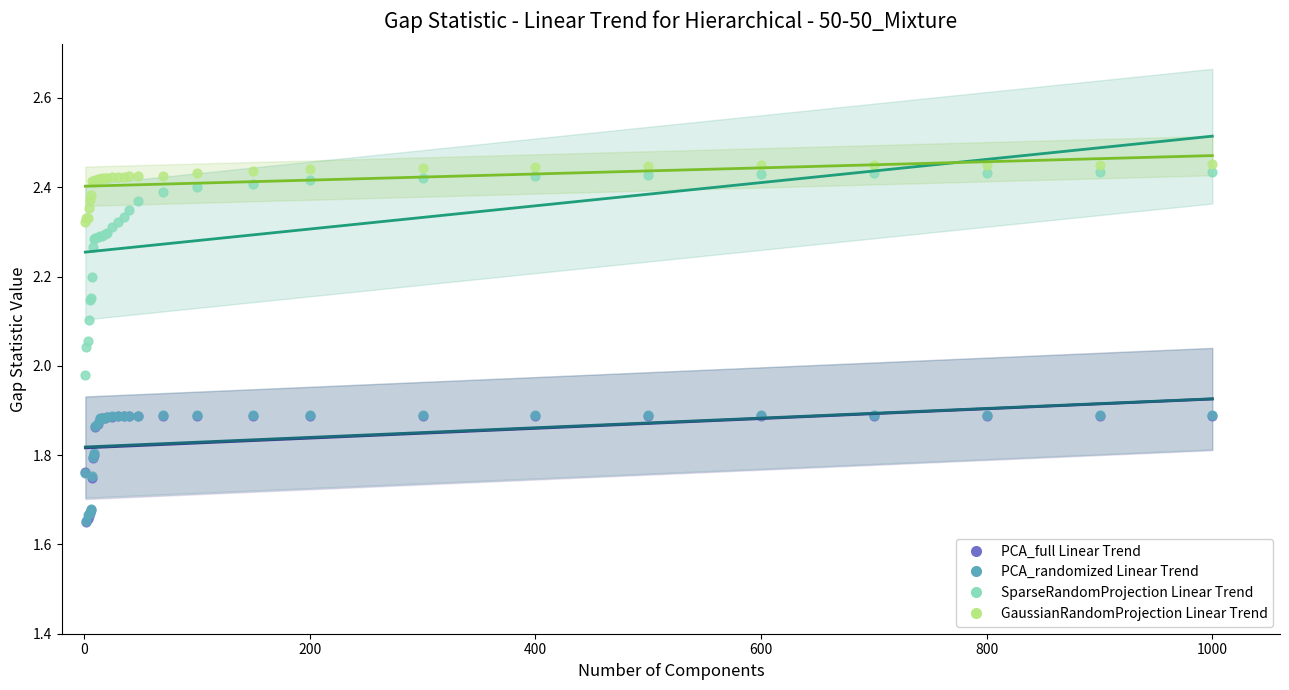

What are all the series names shown in the legend?

PCA_full Linear Trend, PCA_randomized Linear Trend, SparseRandomProjection Linear Trend, GaussianRandomProjection Linear Trend